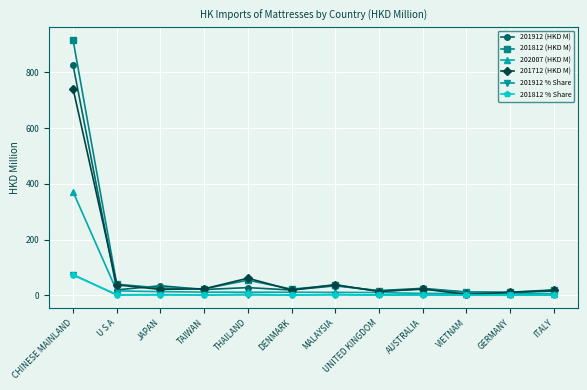

At which label does 202007 (HKD M) reach its peak?

CHINESE MAINLAND